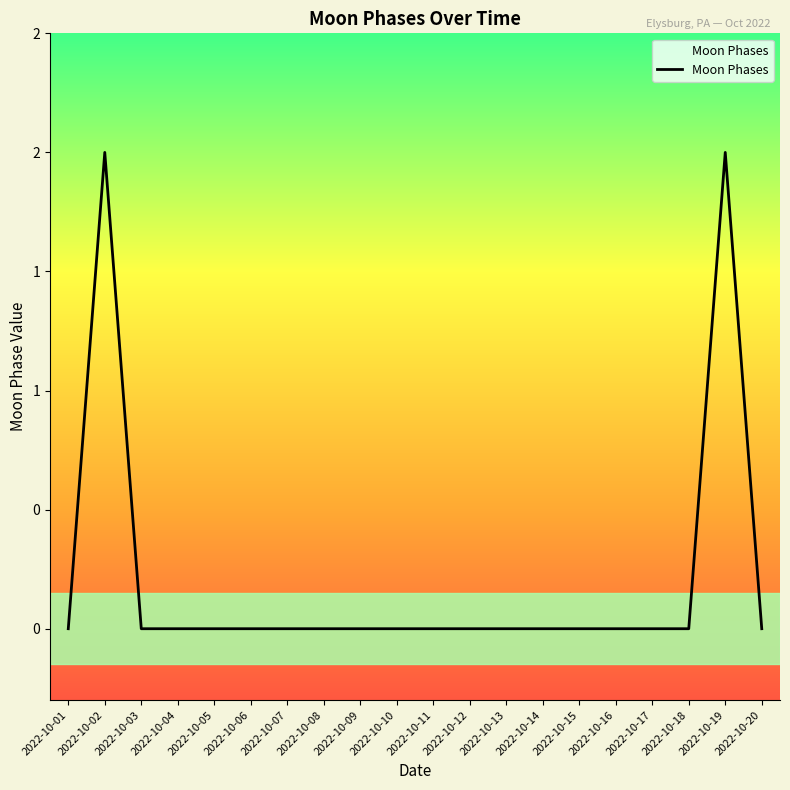

How many points are higher than both their immediate neighbors (excluding endpoints)?

2